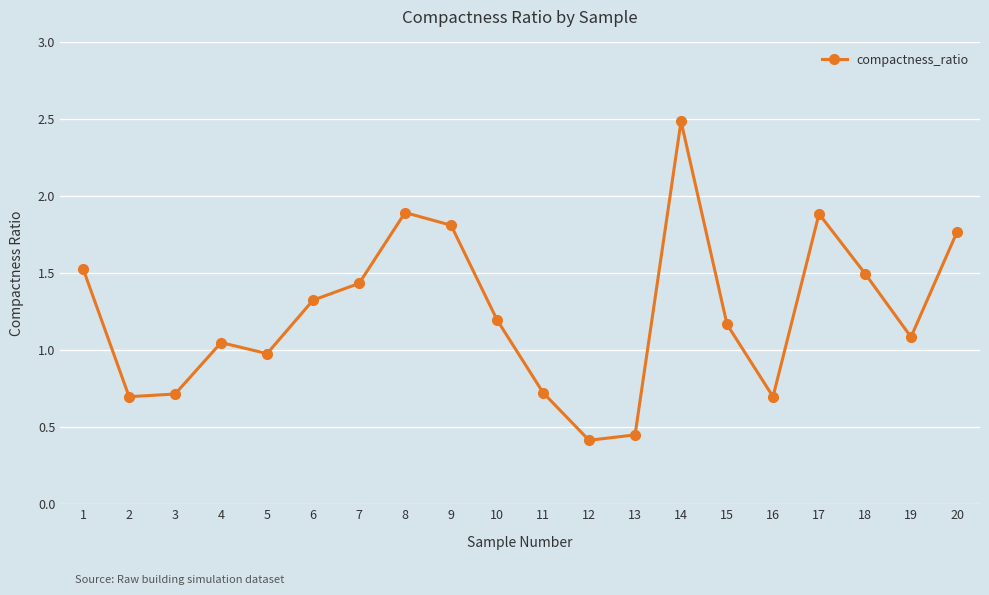

Is it true that the value at 15 is 1.2?

True